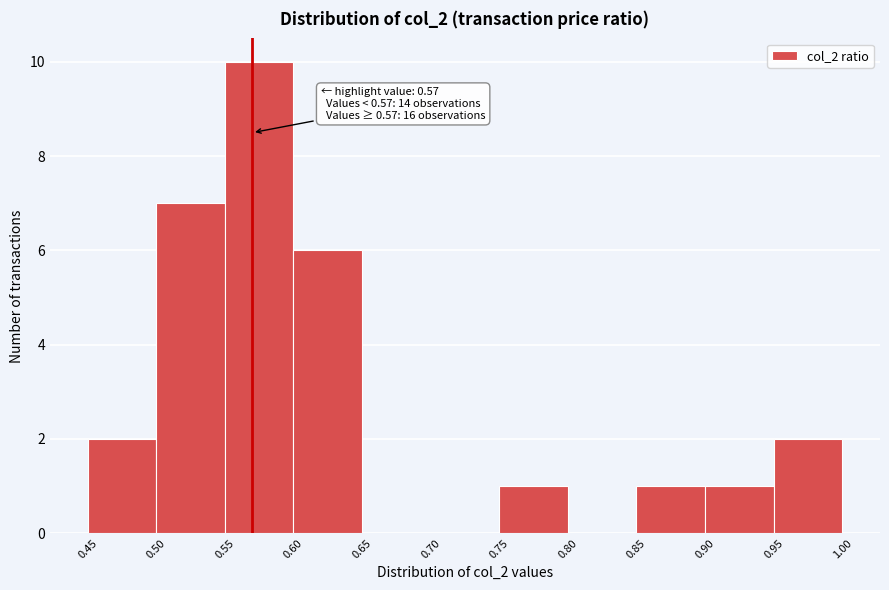

Over which range of the x-axis is the bar tallest?

0.55 to 0.60